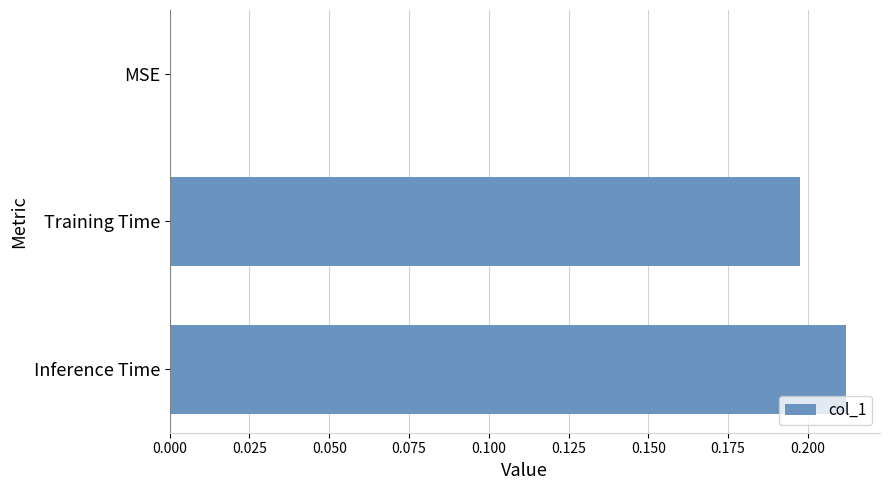

Count the number of data series in this chart.

1